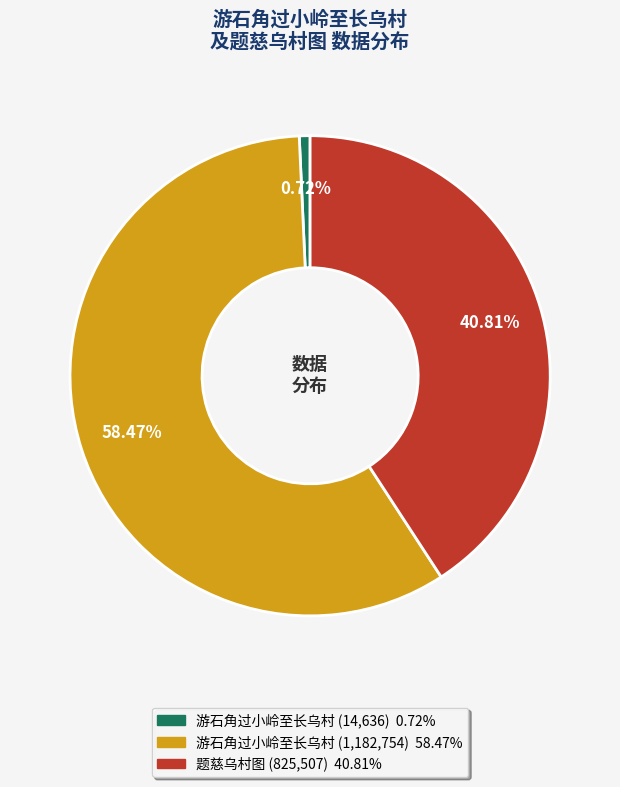

Is there any slice that represents more than half of the pie?

Yes